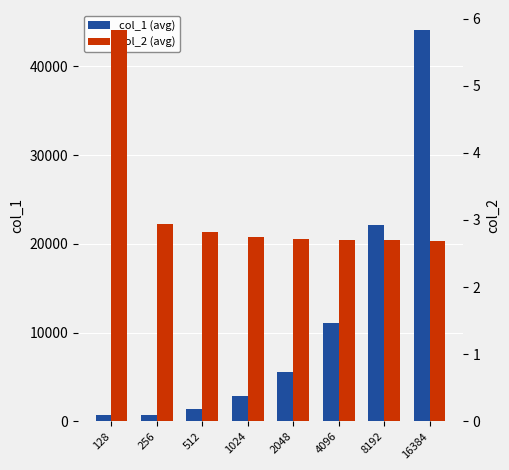

The value of col_1 (avg) at 4096 is 11081.6. True or false?

True